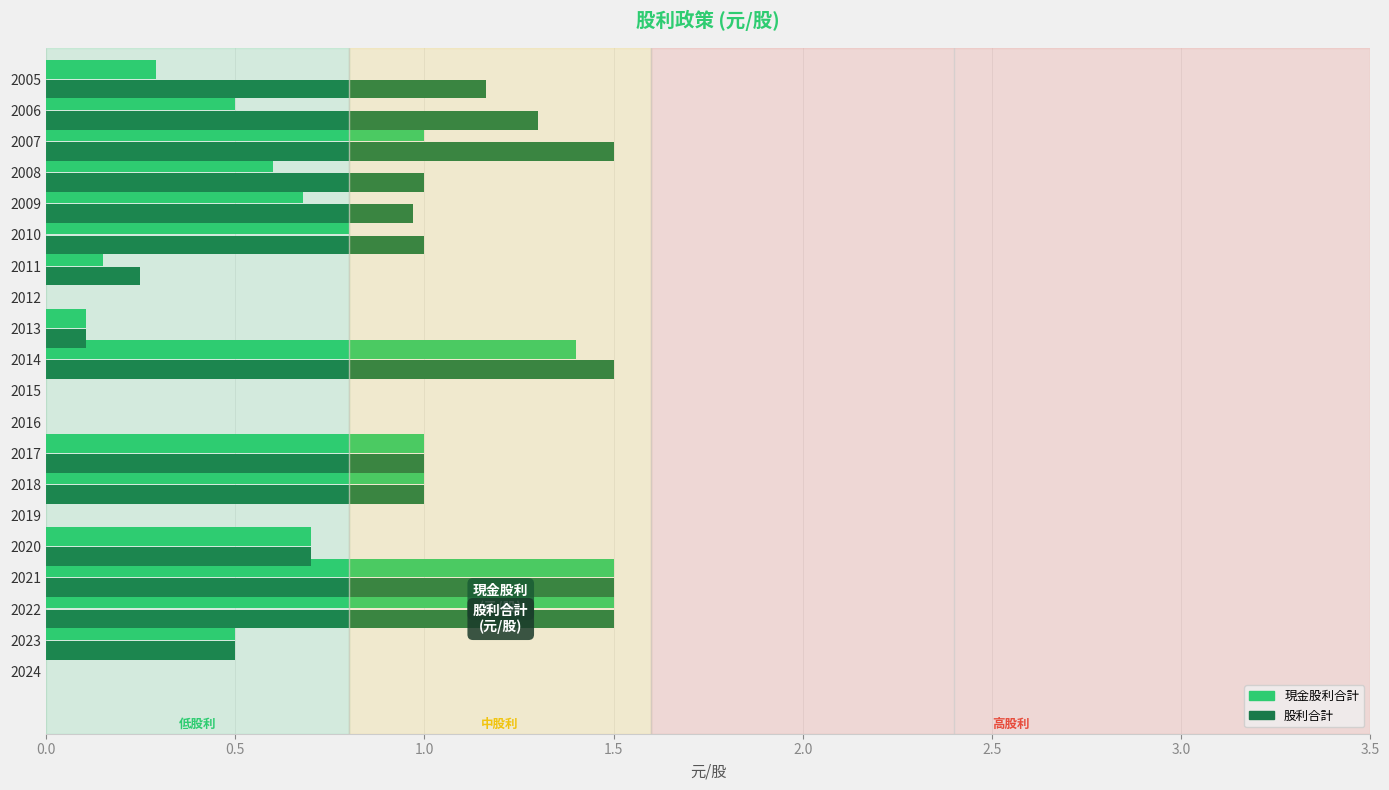

What is the sum of the 現金股利合計 values at 2010 and 2013?

0.9